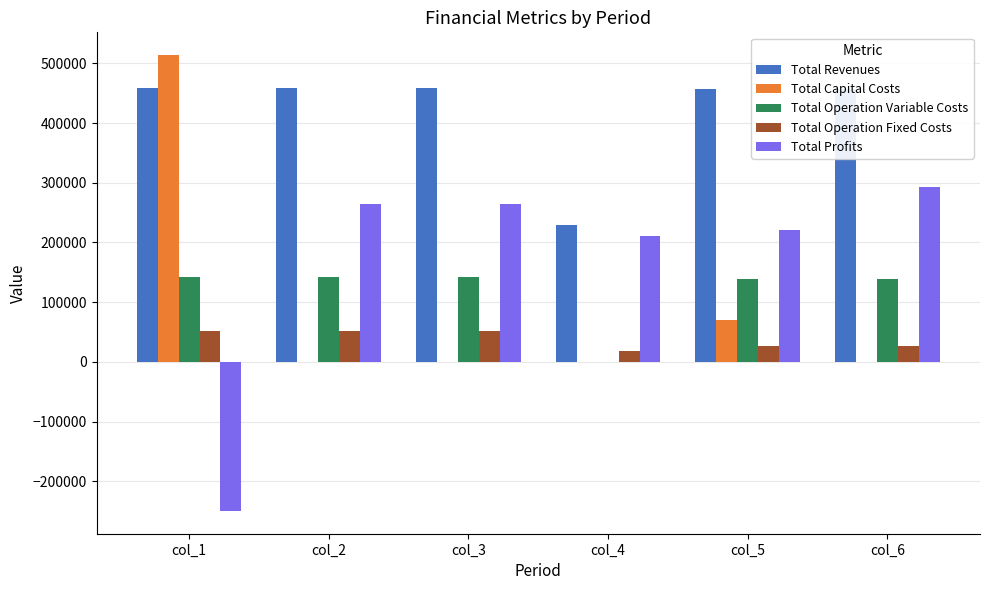

What is the greatest value displayed?

513760.0